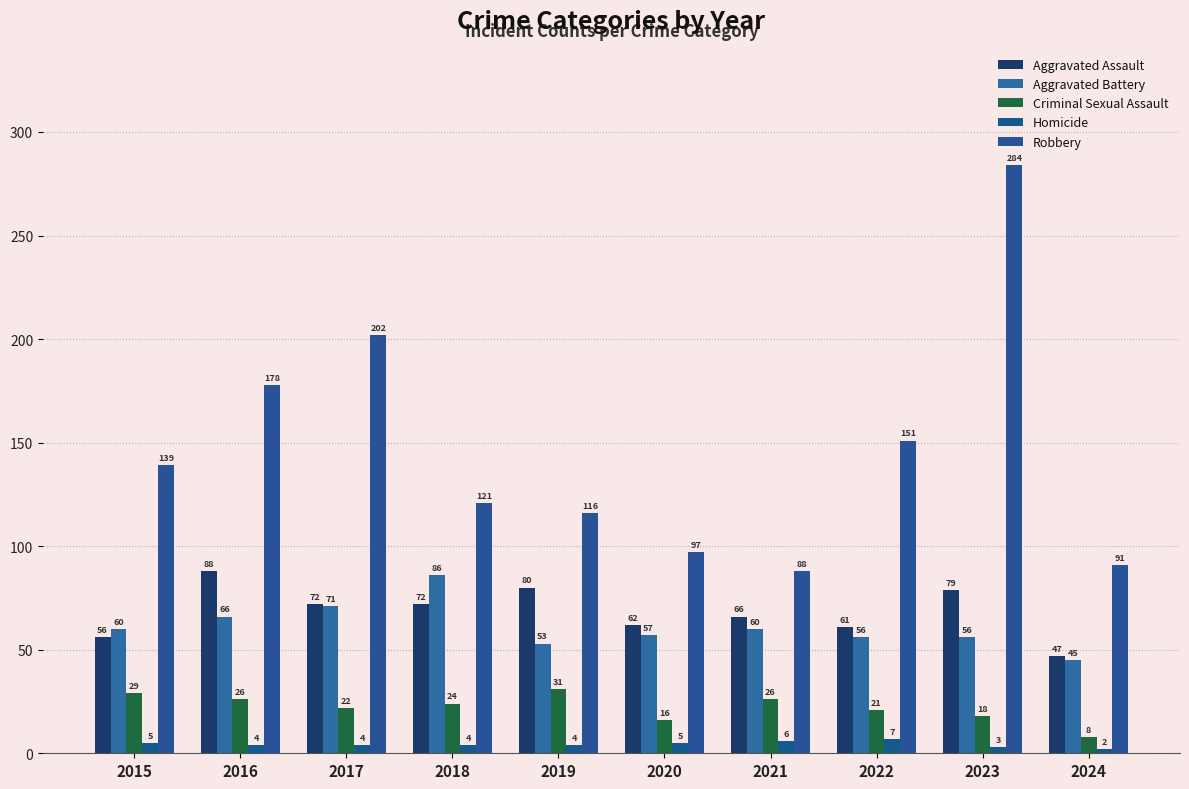

What is the sum of the Aggravated Battery values at 2021 and 2024?

105